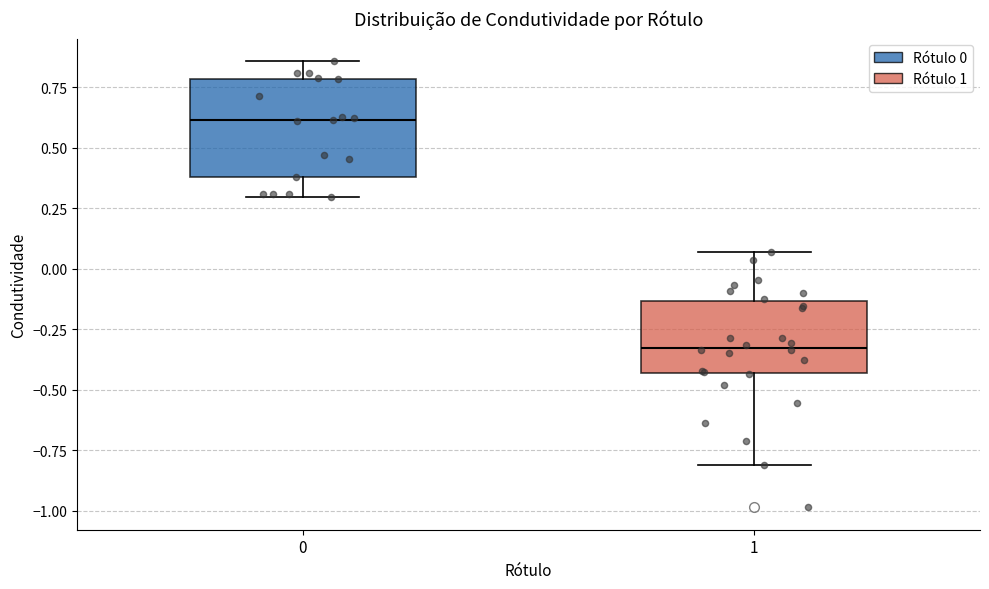

Comparing the boxes themselves (not the whiskers), which one is the tallest?

0